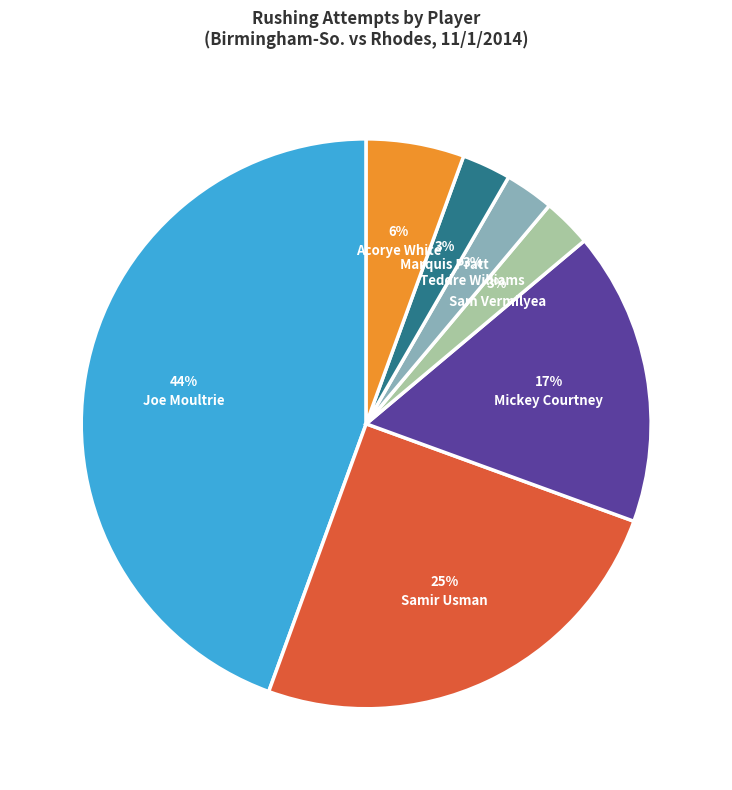

Combined, do Marquis Pratt and Teddre Williams account for over 50%?

No